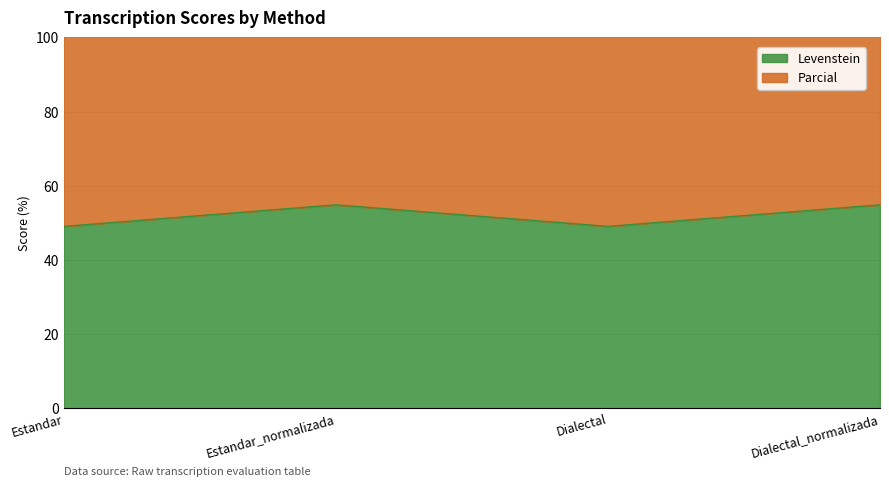

Read the Levenstein value at Estandar.

49.0